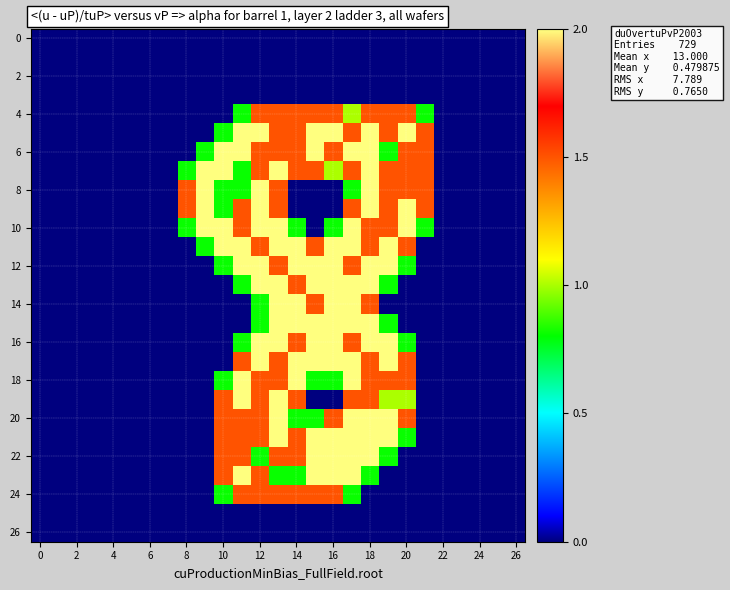

How many series are shown in this chart?

27